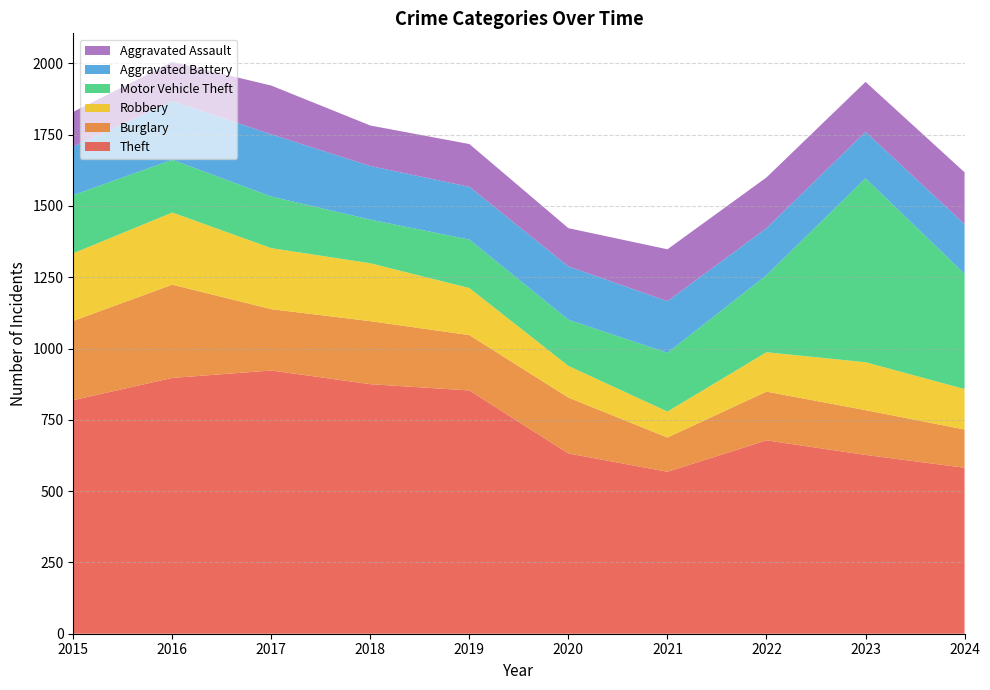

Reading left to right, transcribe all the data shown in this chart.

Theft: 819	897	923	875	853	632	568	678	627	582
Burglary: 278	327	215	221	194	196	120	171	157	134
Robbery: 237	253	214	203	165	111	91	138	168	142
Motor Vehicle Theft: 204	185	181	153	170	162	206	270	645	404
Aggravated Battery: 170	206	218	188	185	187	181	165	163	174
Aggravated Assault: 122	137	171	142	150	134	182	178	175	182